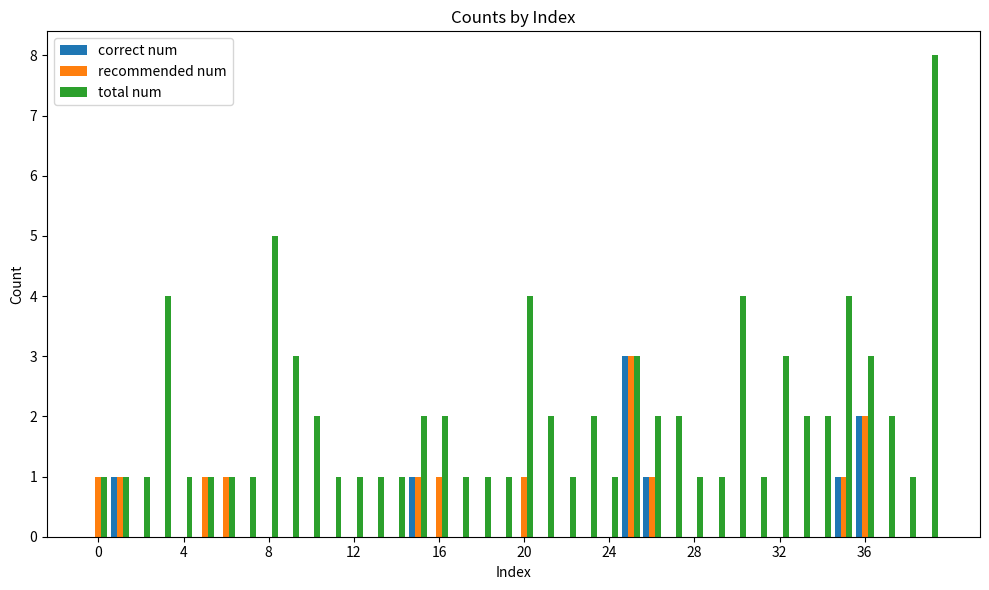

What is the highest value of the correct num series?

3